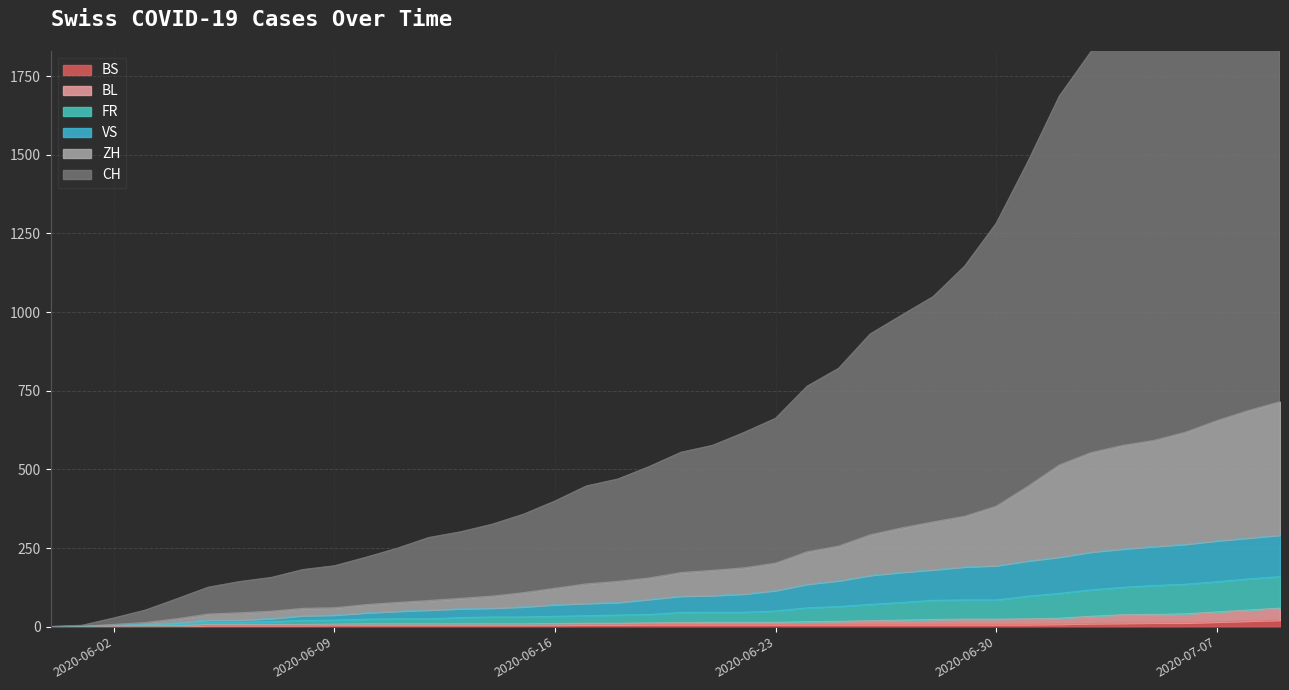

True or false: ZH and CH intersect in this chart.

False